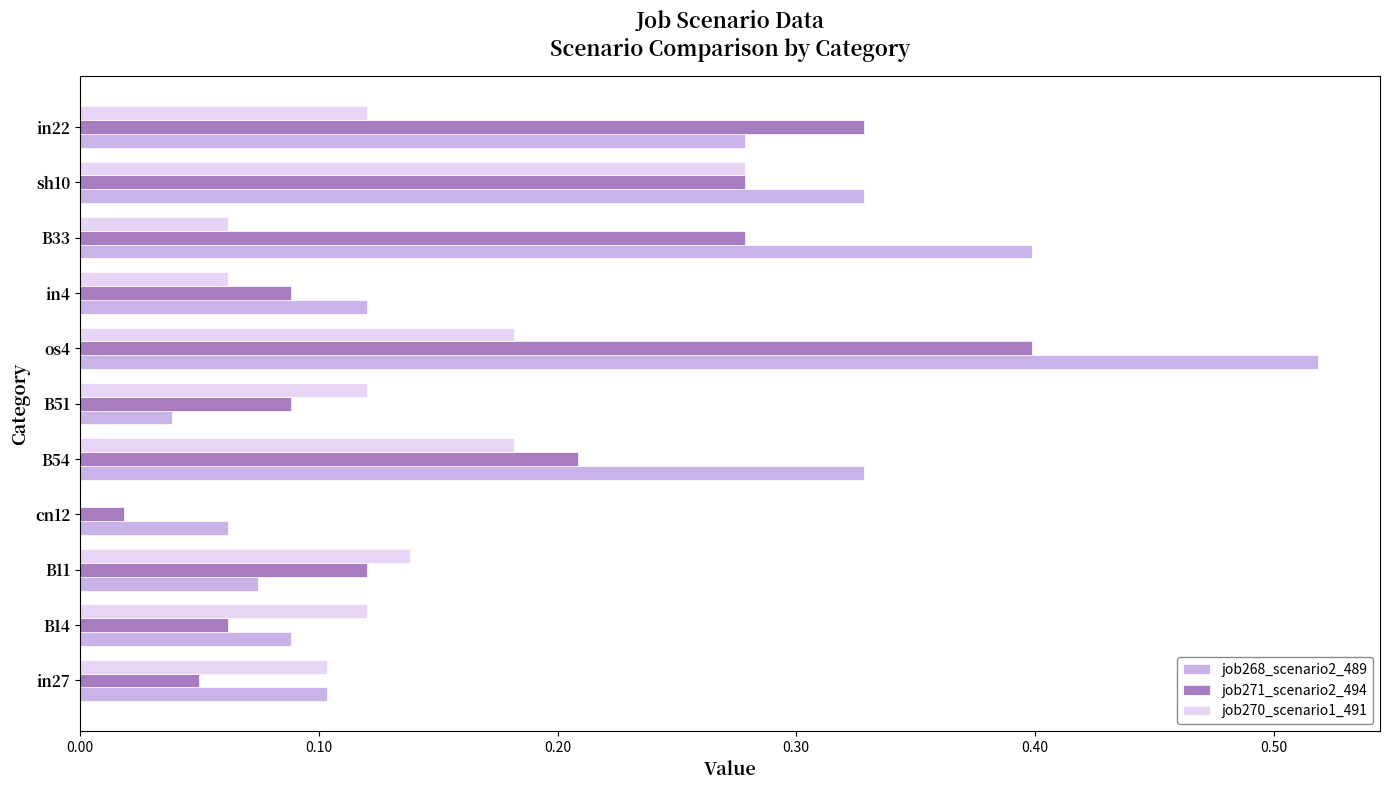

Which category has the highest value in the job268_scenario2_489 series?

os4